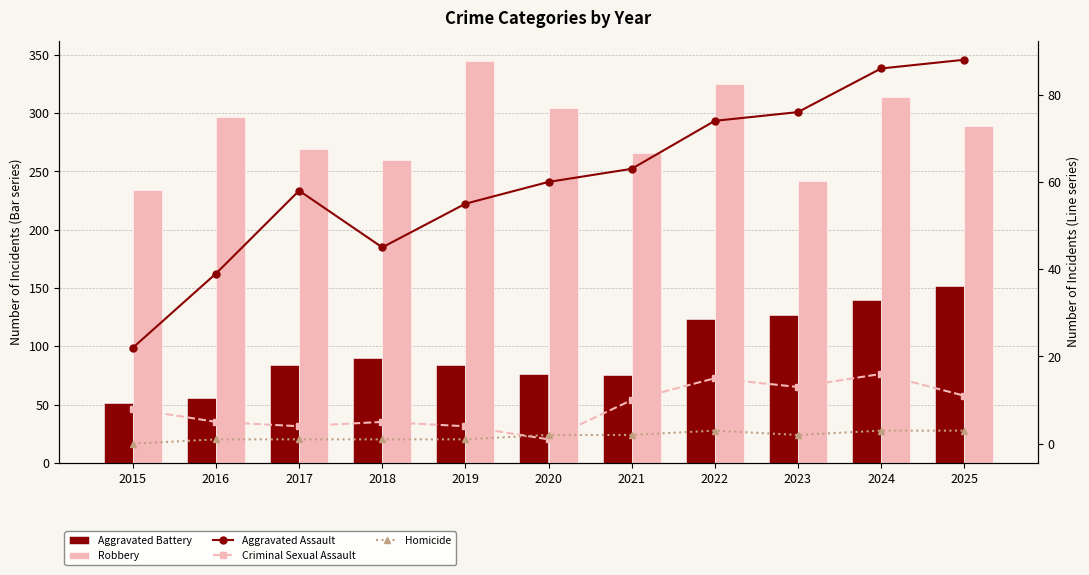

What is the maximum value for Aggravated Assault?

88